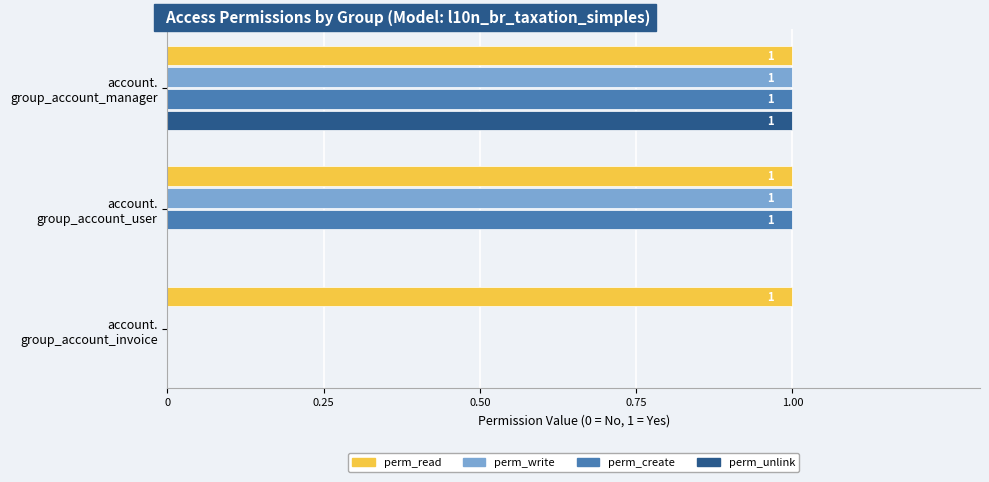

Which series has the largest total across all categories?

perm_read